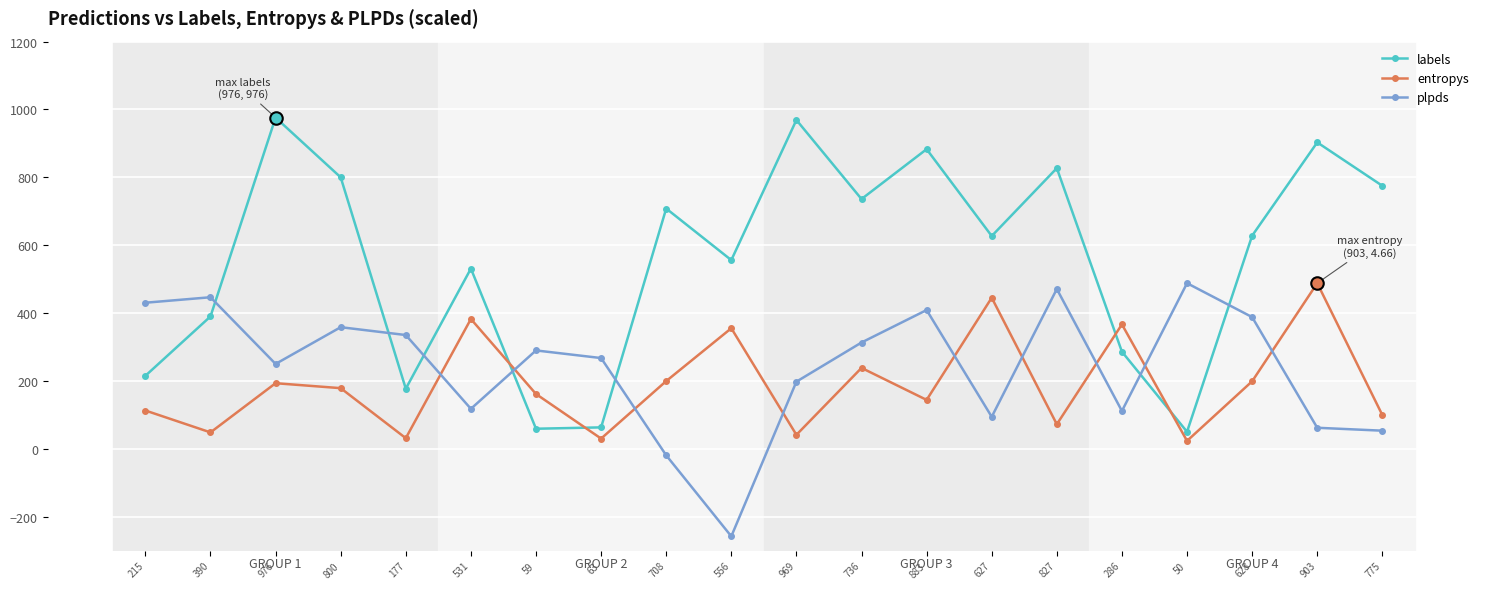

How many values in plpds are below zero?

2